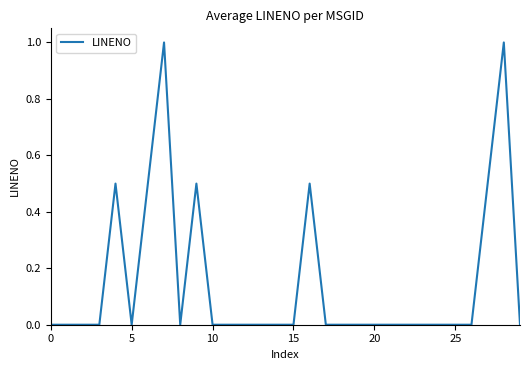

Reading left to right, transcribe all the data shown in this chart.

0.0	0.0	0.0	0.0	0.5	0.0	0.5	1.0	0.0	0.5	0.0	0.0	0.0	0.0	0.0	0.0	0.5	0.0	0.0	0.0	0.0	0.0	0.0	0.0	0.0	0.0	0.0	0.5	1.0	0.0